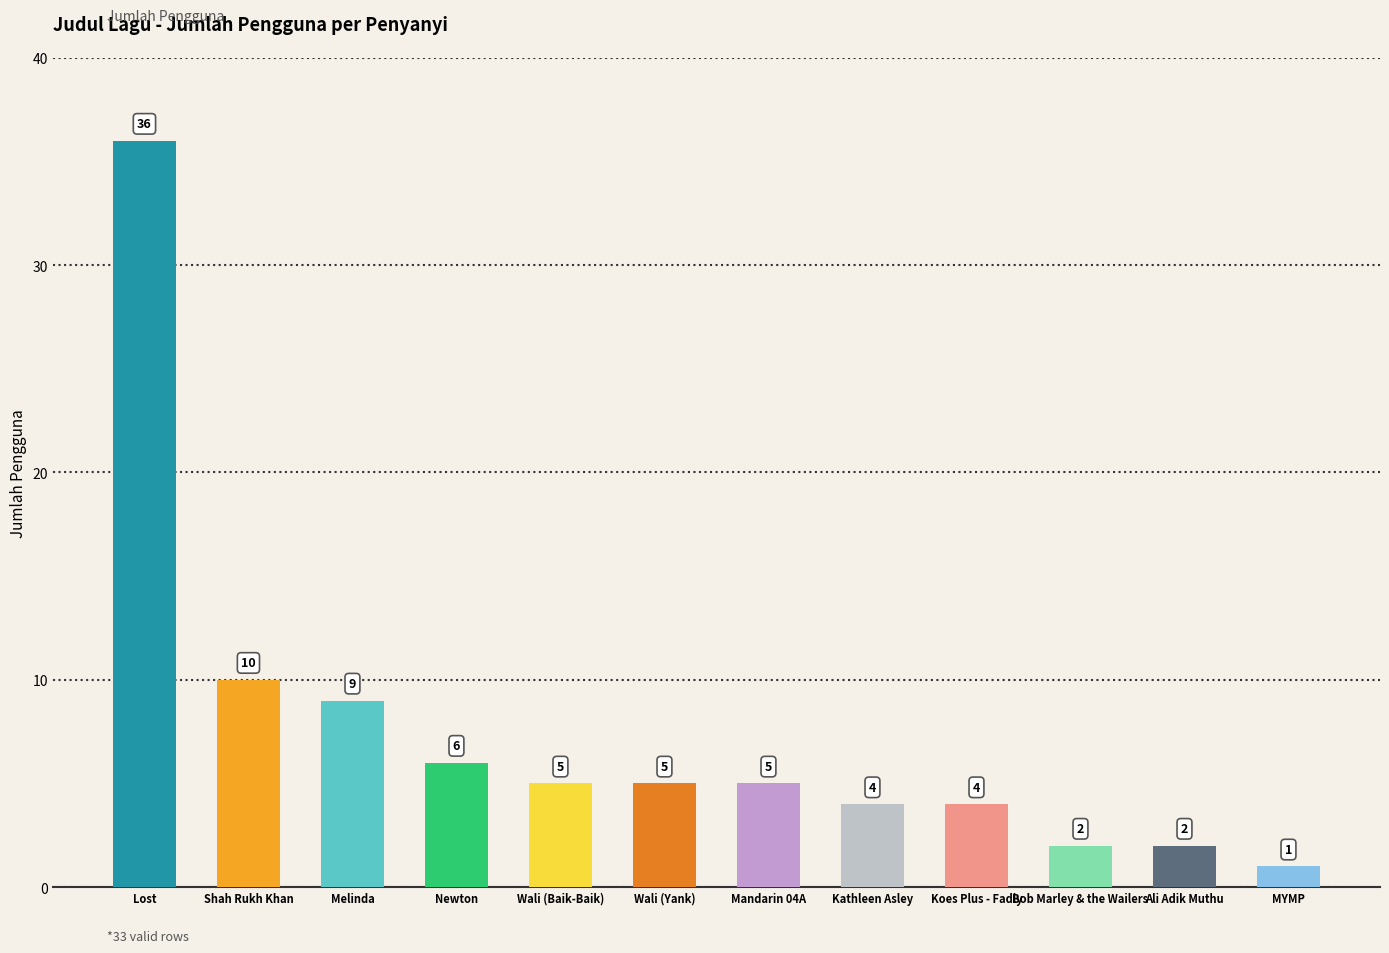

Reading right to left, transcribe all the data shown in this chart.

1	2	2	4	4	5	5	5	6	9	10	36